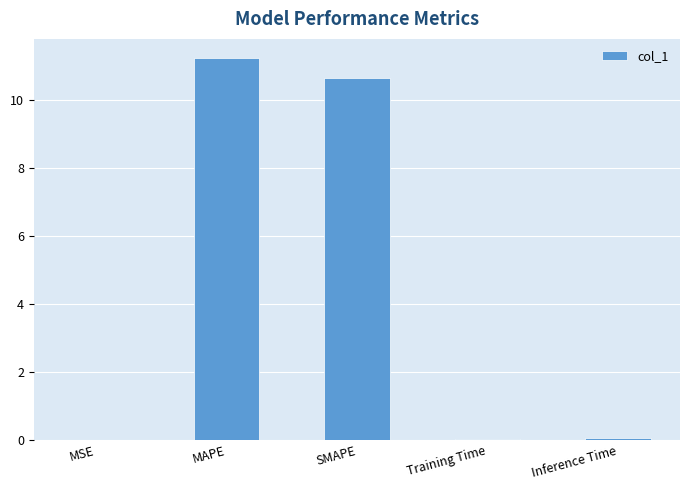

What is the sum of all values?

22.0